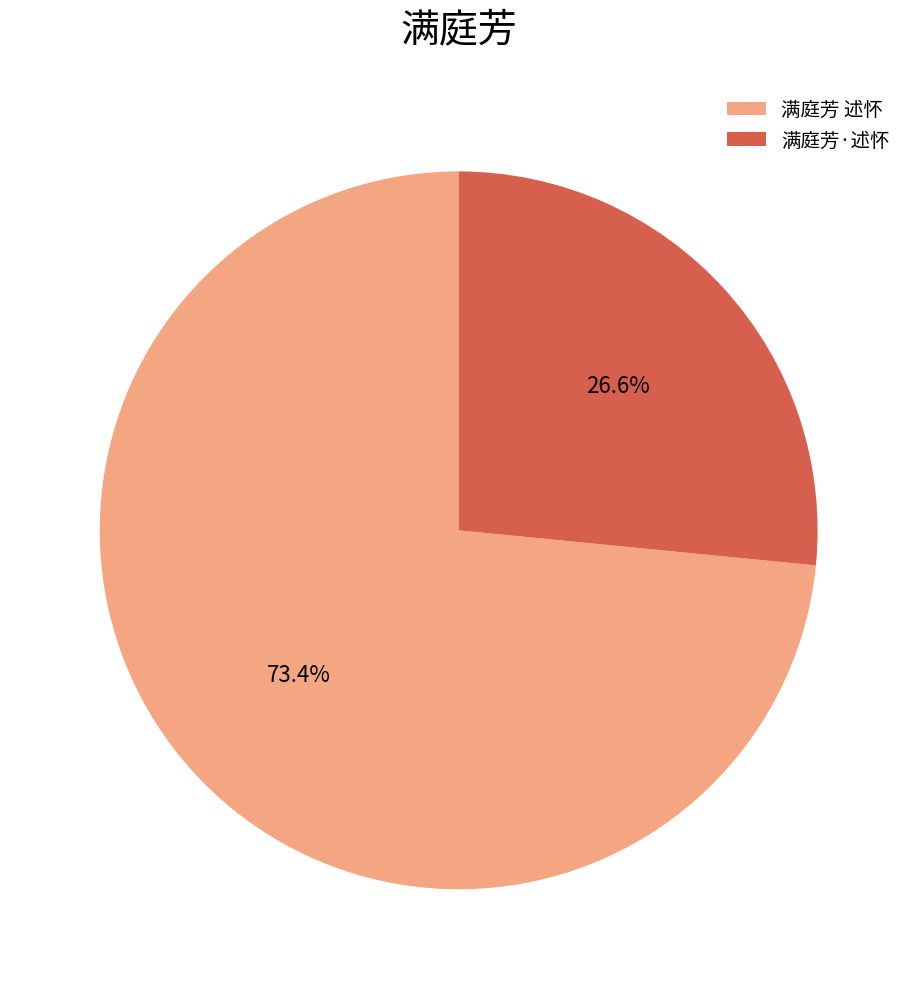

Count the number of slices in the pie.

2